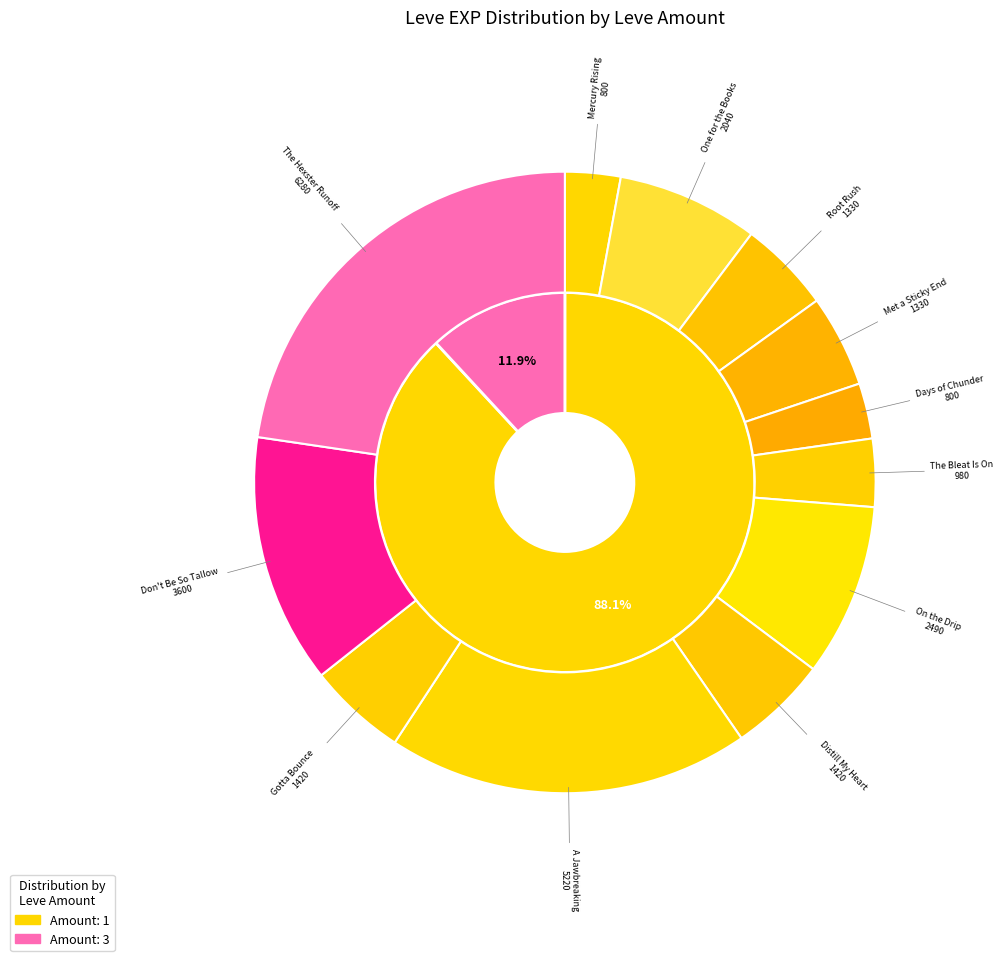

Is there a majority slice in this chart?

No